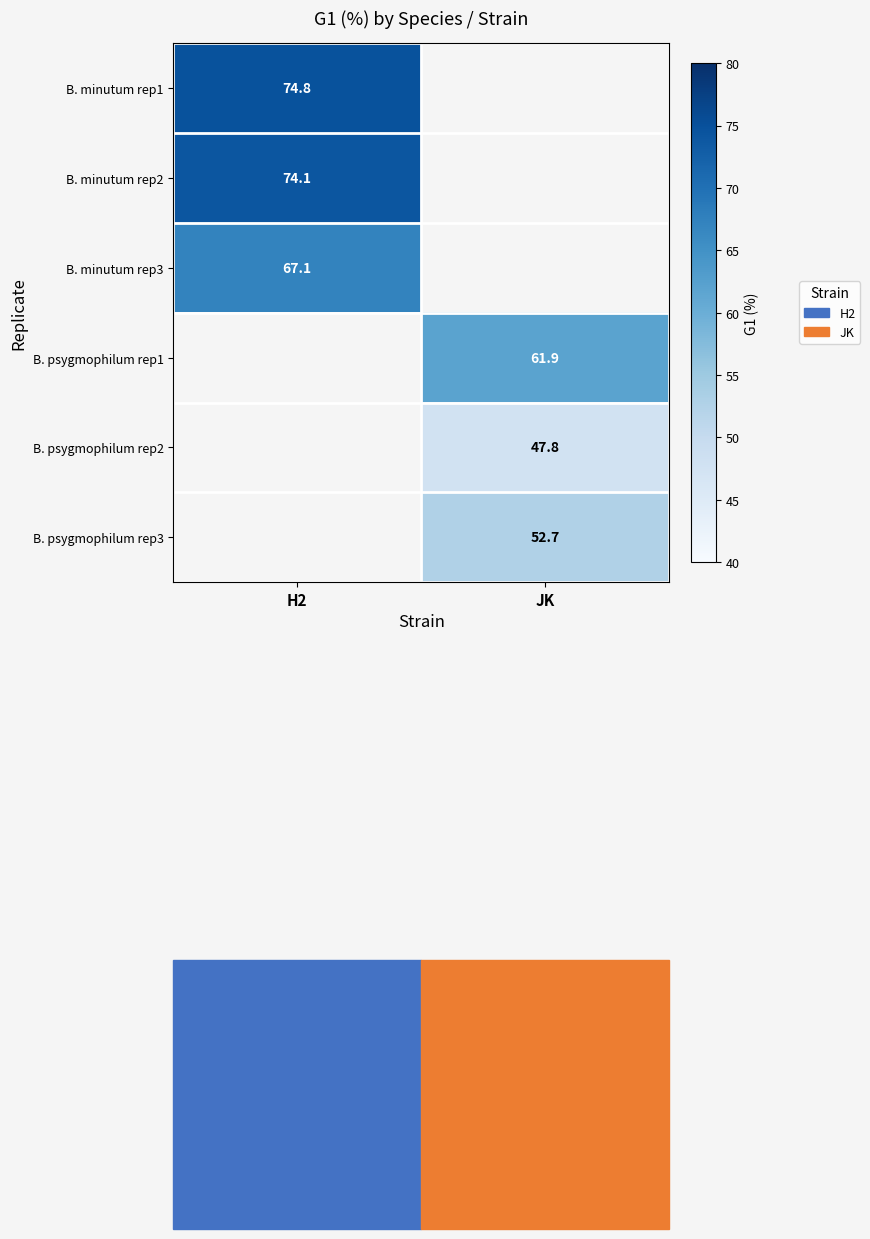

The B. psygmophilum rep3 series shows 52.7 at JK. True or false?

True